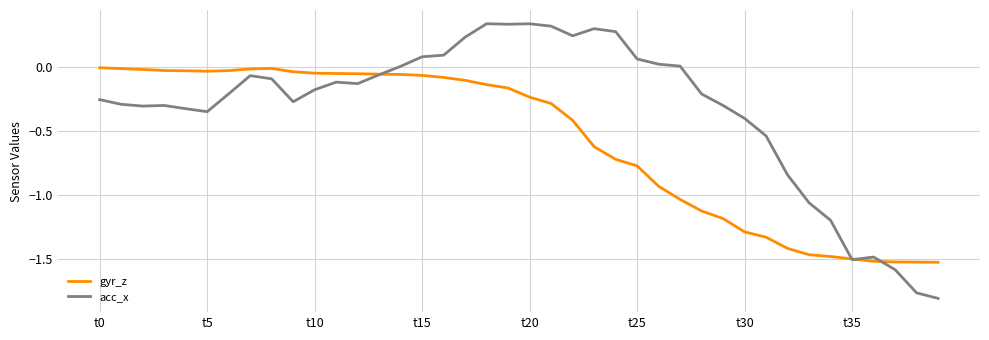

Rank the series by their maximum value, from highest to lowest.

acc_x, gyr_z